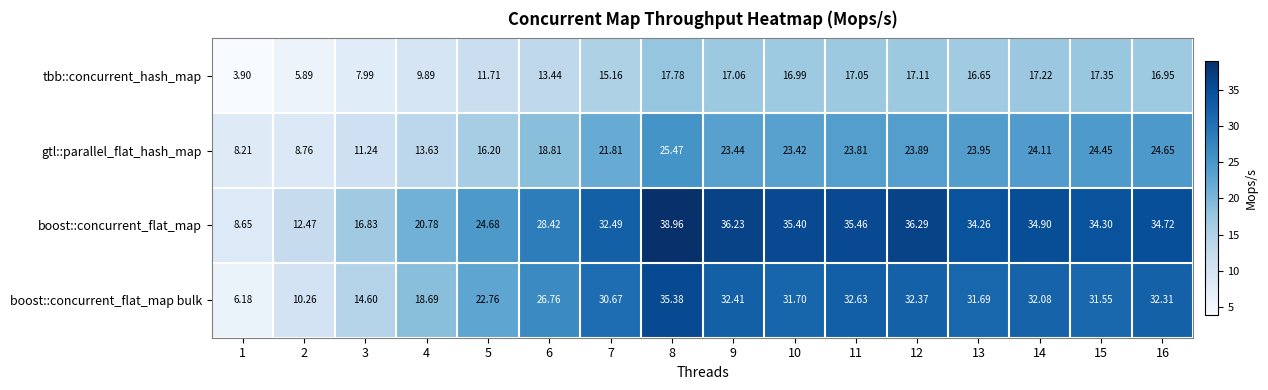

Which series changed the most between 3 and 10?

boost::concurrent_flat_map